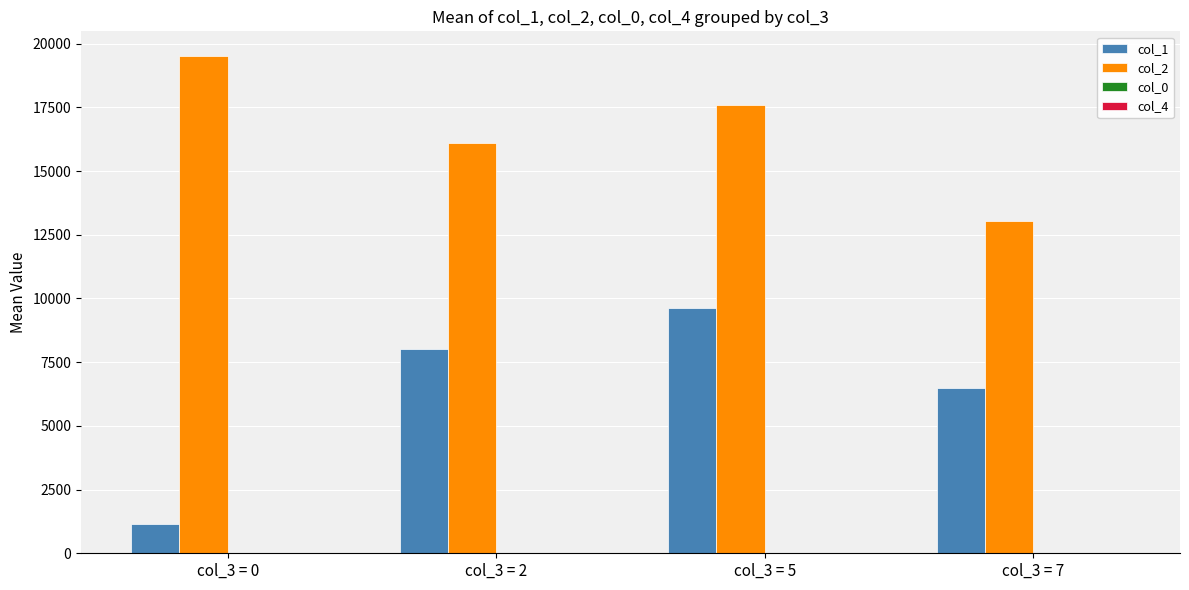

Which series has the largest total across all categories?

col_2